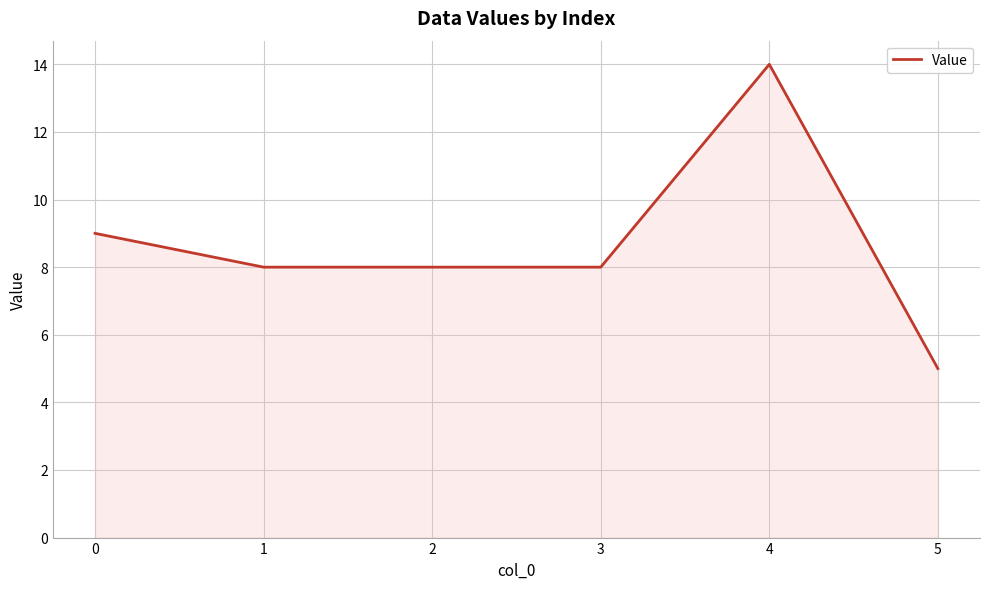

True or false: there are more than 0 points higher than both neighbors.

True